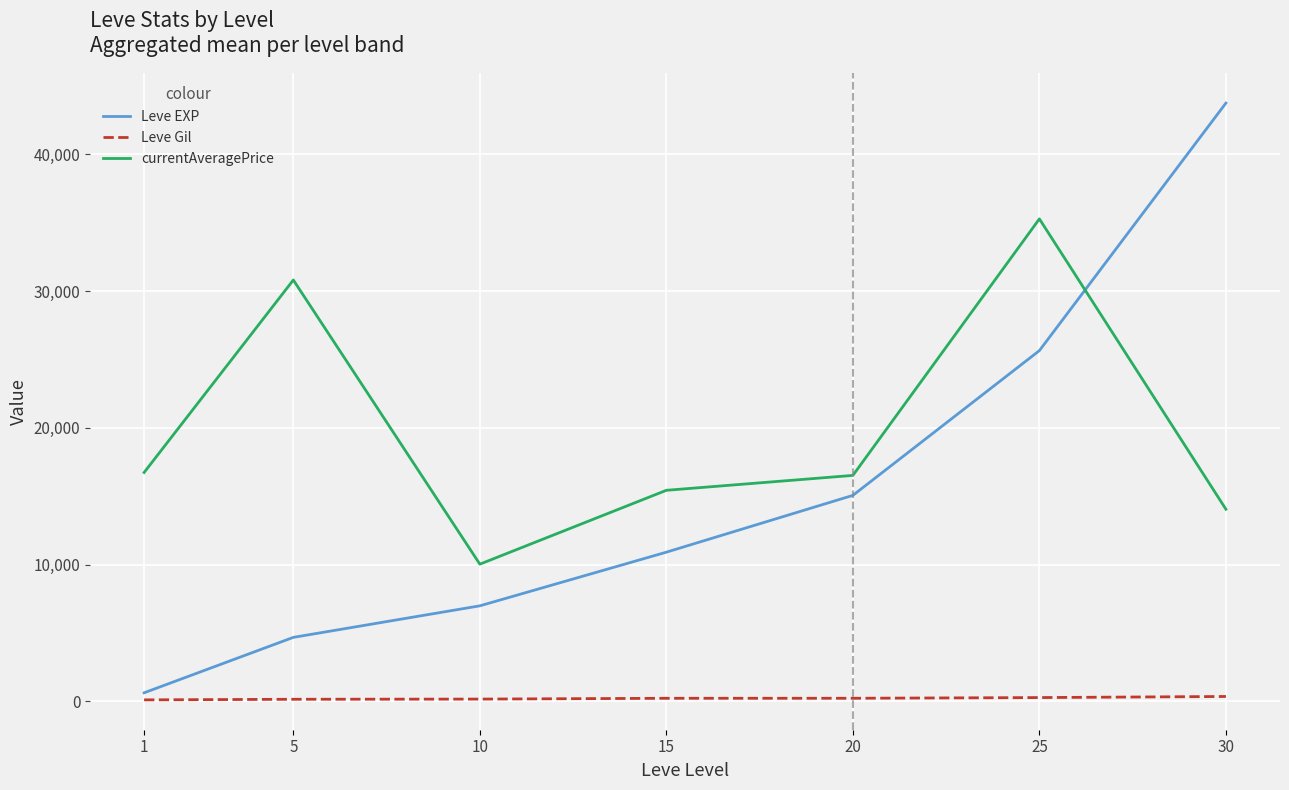

What is the average value of the currentAveragePrice series?

19837